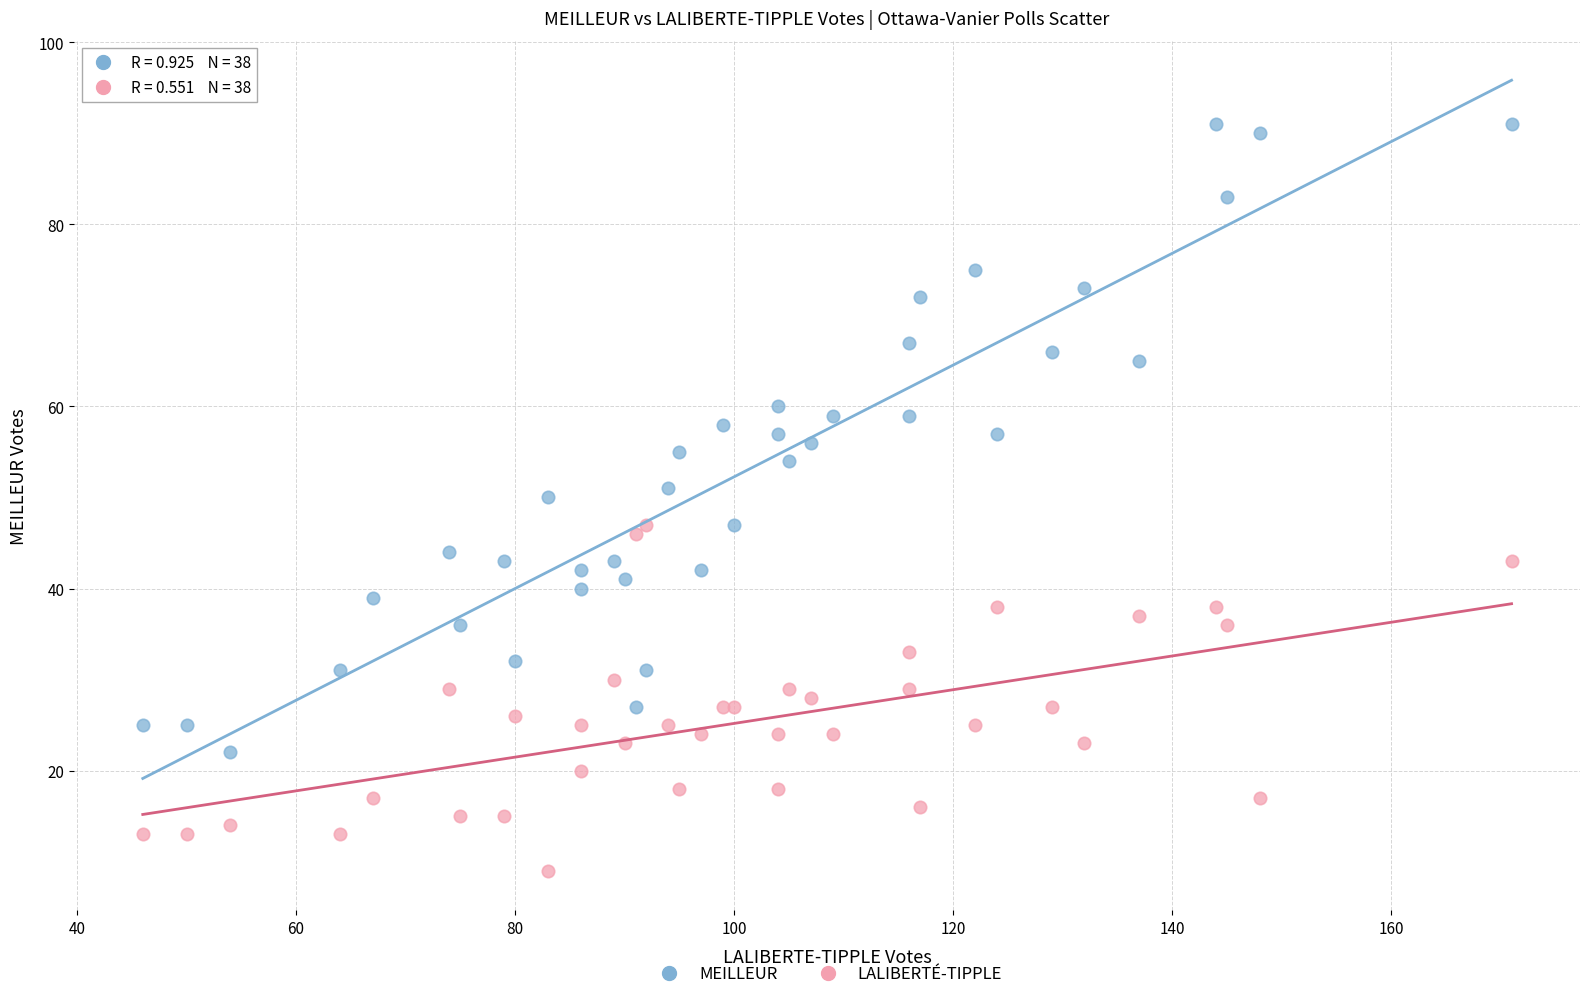

Which series contains the lowest Y value?

LALIBERTÉ-TIPPLE